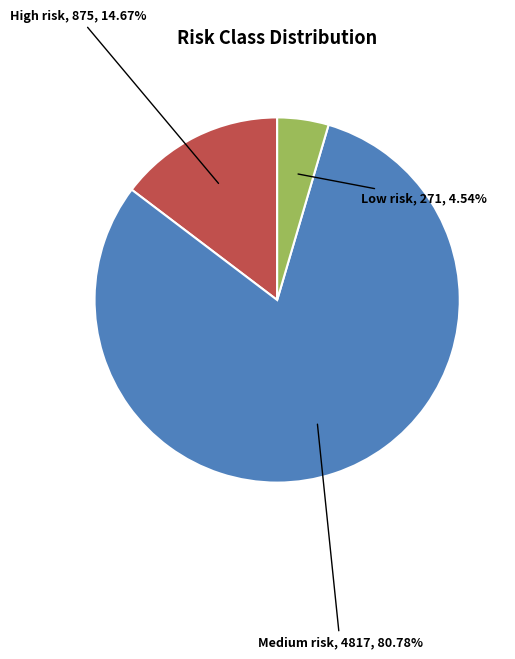

Rank the categories by value from highest to lowest.

Medium risk, High risk, Low risk